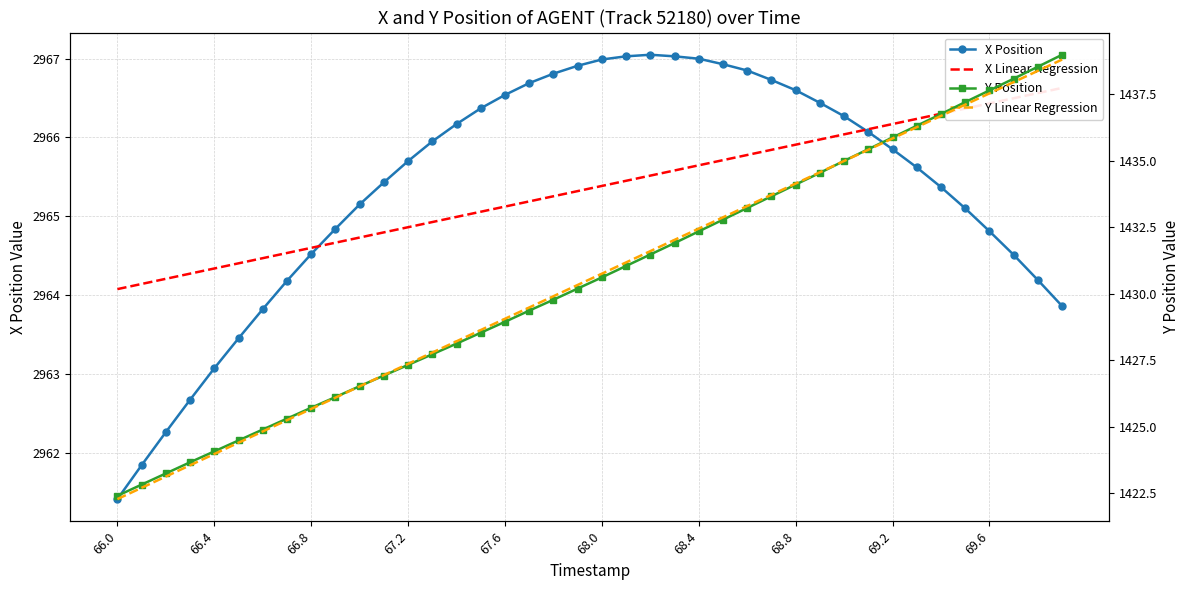

At which label does X Position reach its minimum?

66.0